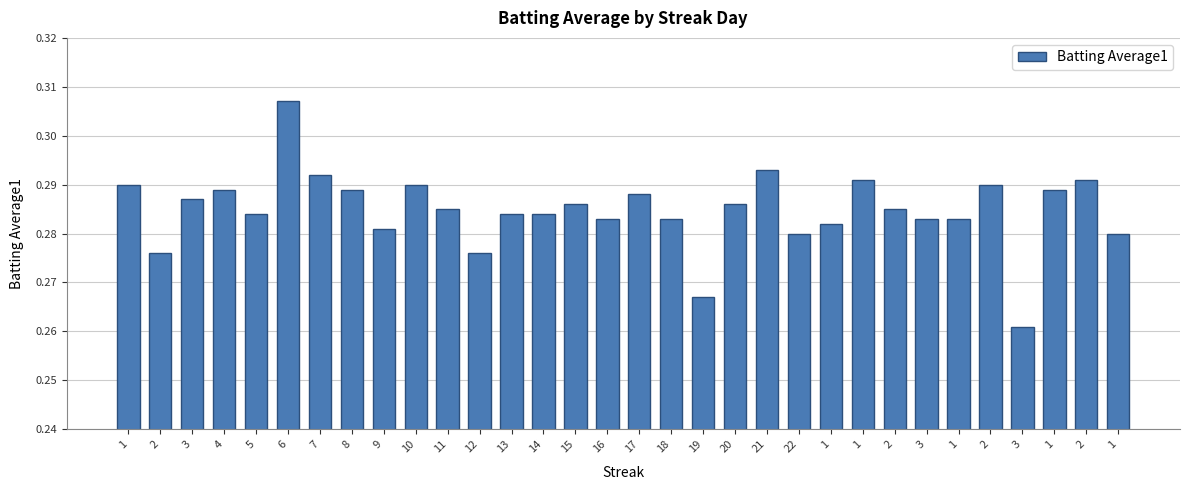

How many distinct data groups are displayed?

1